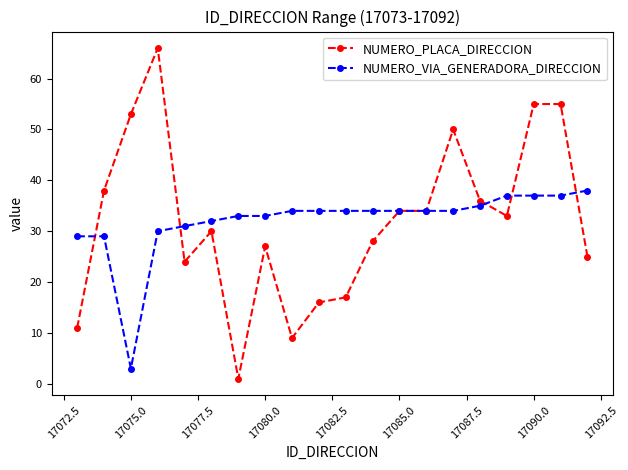

How many data points does each series have?

20